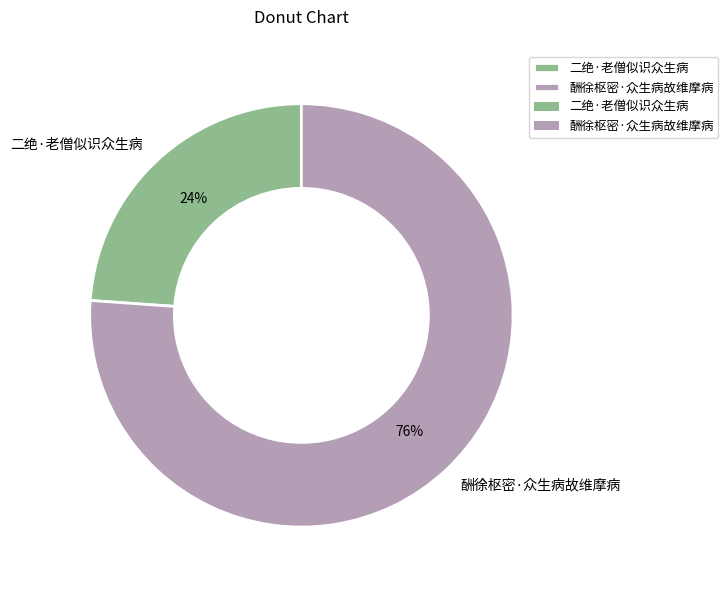

Do 二绝·老僧似识众生病 and 酬徐枢密·众生病故维摩病 together represent more than half of the pie?

Yes